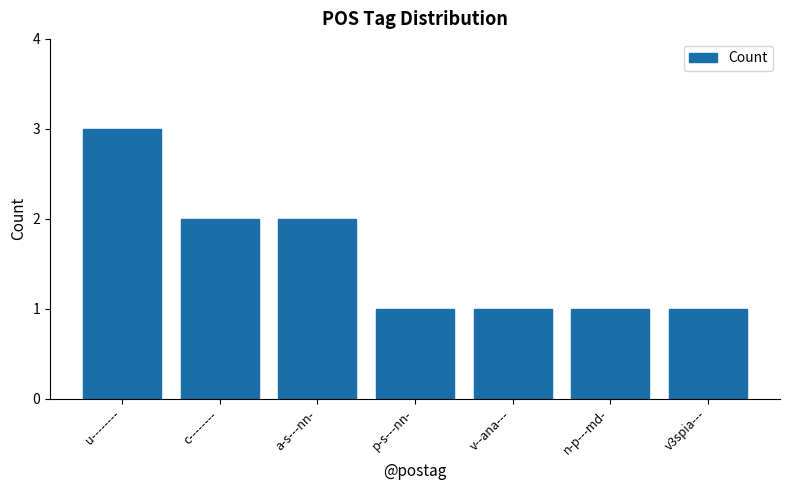

What is the average value?

2